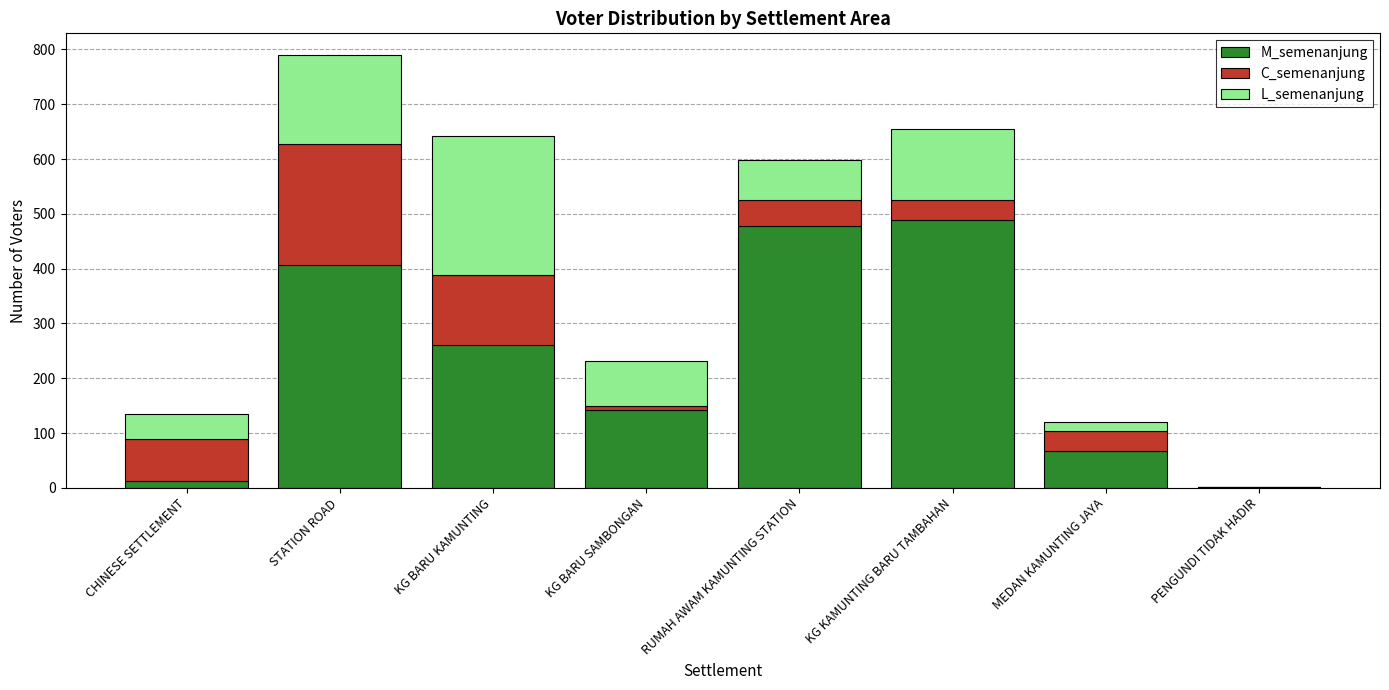

How many series are shown in this chart?

3